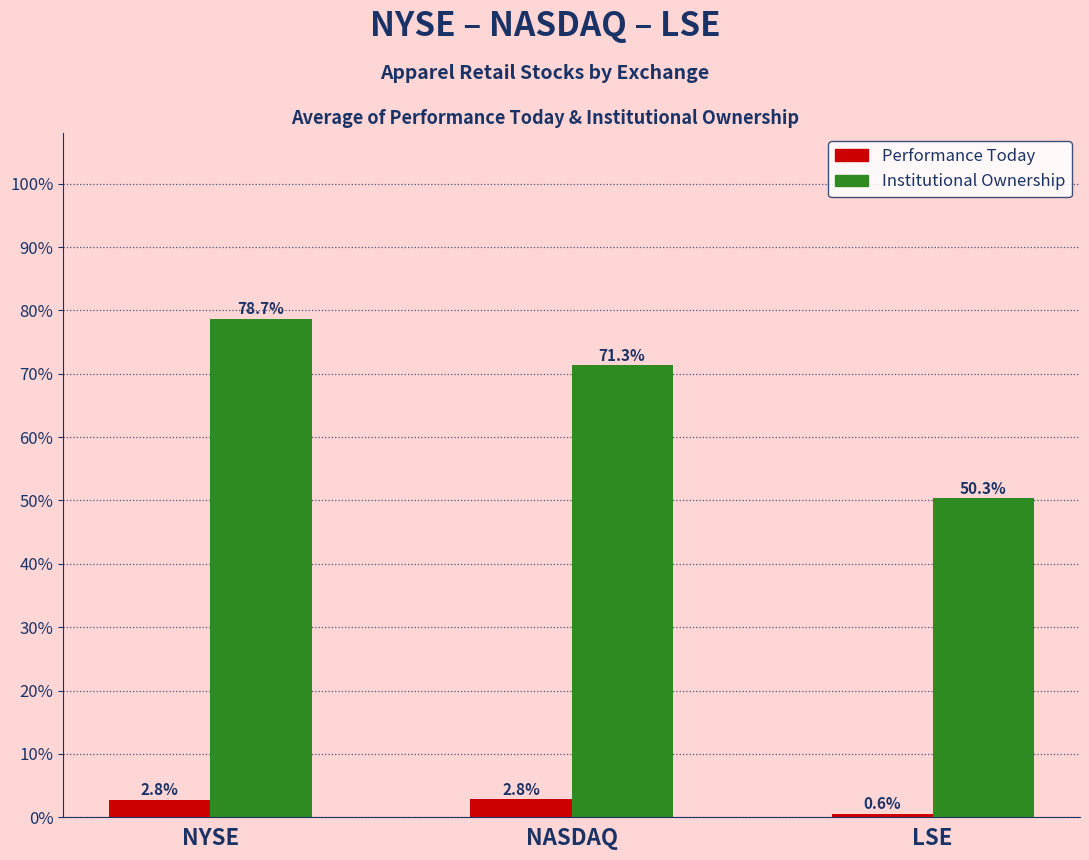

What is the label of the 2nd bar from the right?

NASDAQ